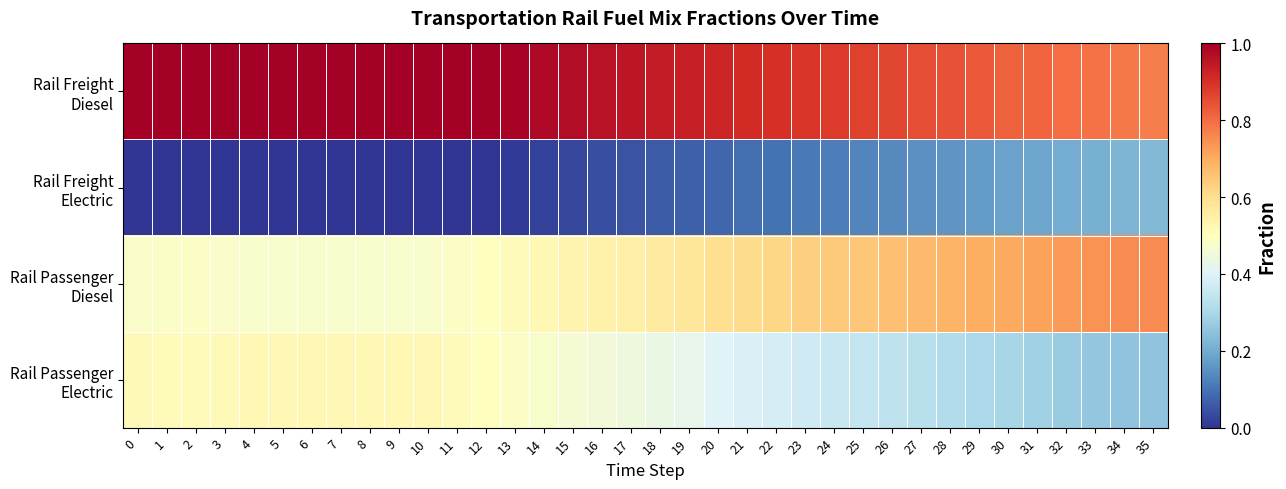

At 13, list the series in order from largest to smallest.

row_0, row_2, row_3, row_1